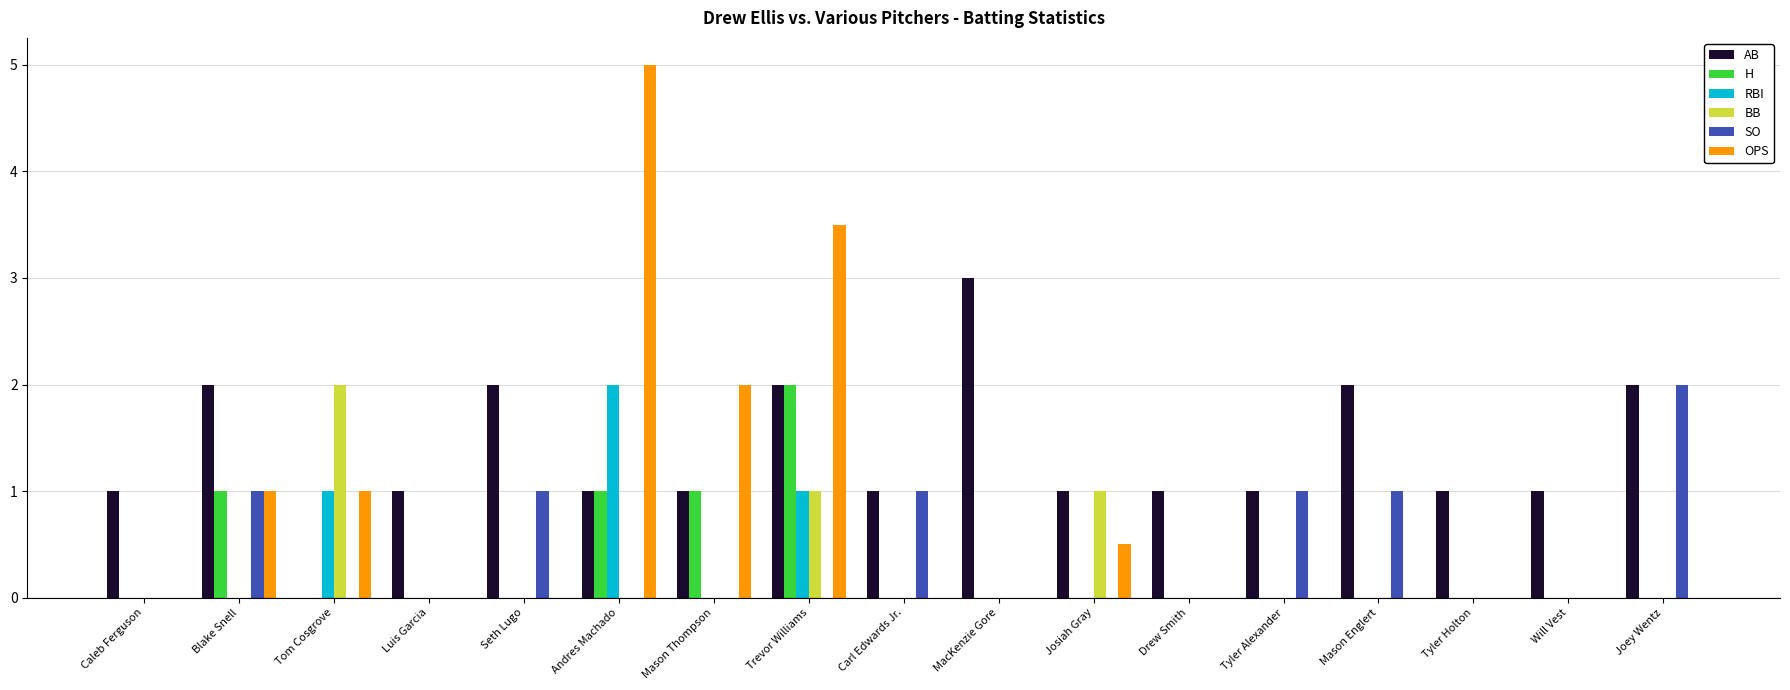

The OPS series shows 0.3 at Josiah Gray. True or false?

False